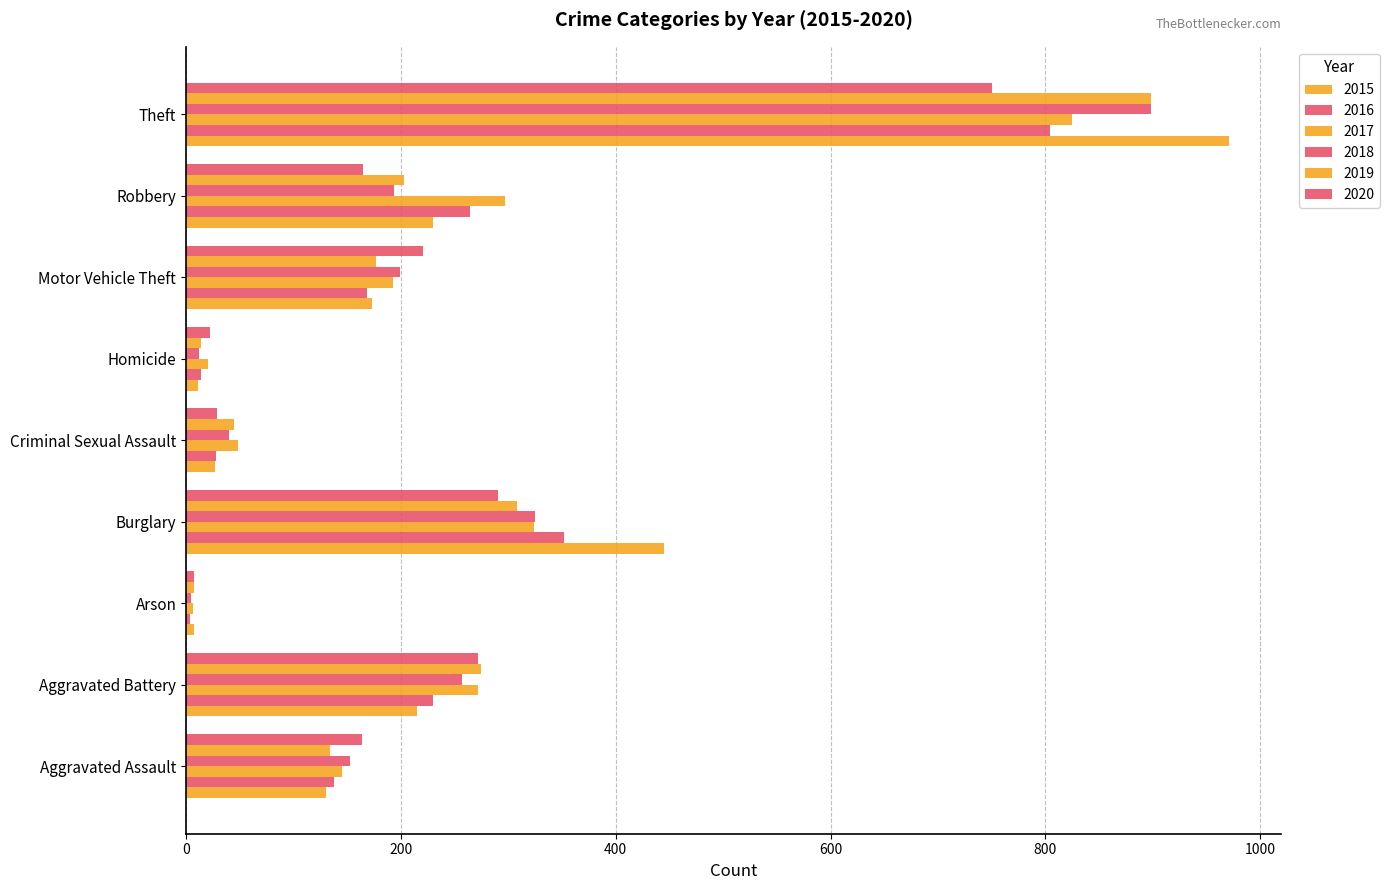

Is it true that 2019 equals 36 at Aggravated Assault?

False